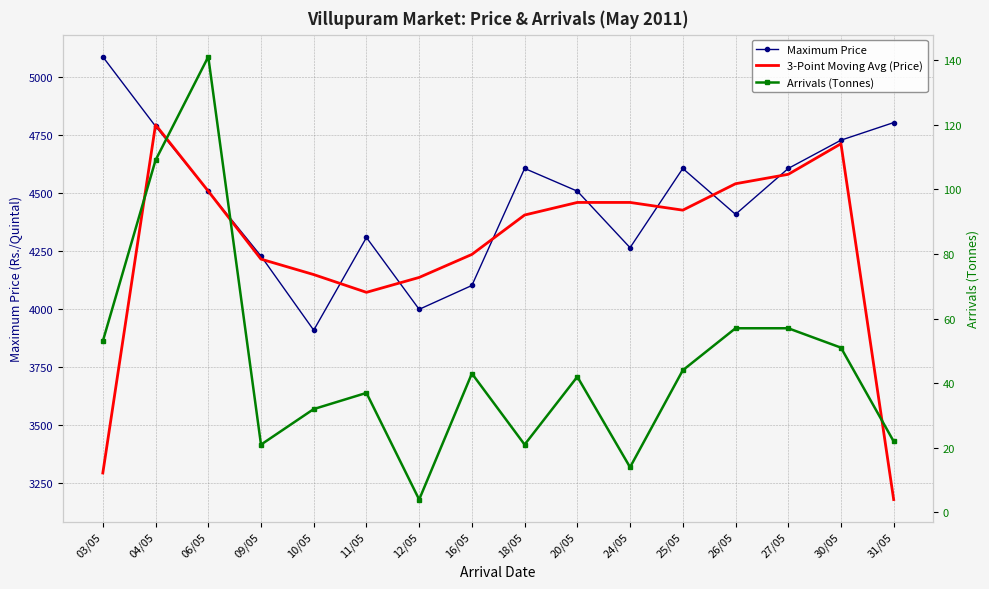

What is the value of the 3-Point Moving Avg (Price) point at the 9th from the left?

4406.0